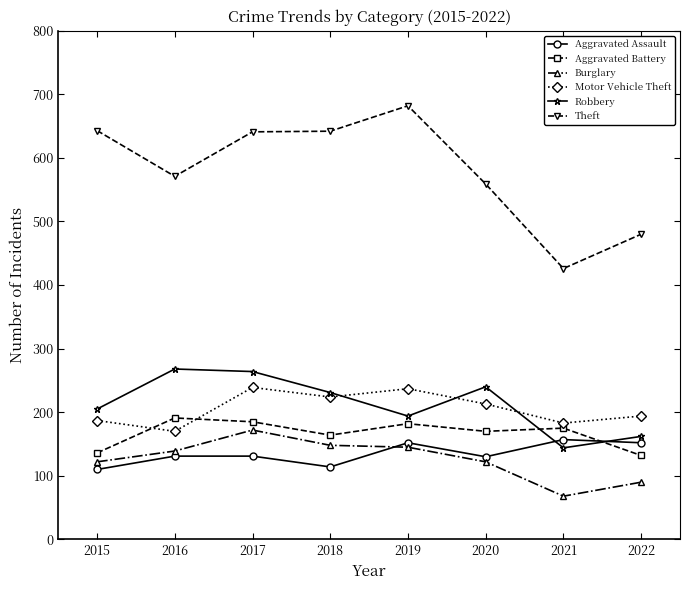

What is the value of the Burglary point at the 7th from the left?

68